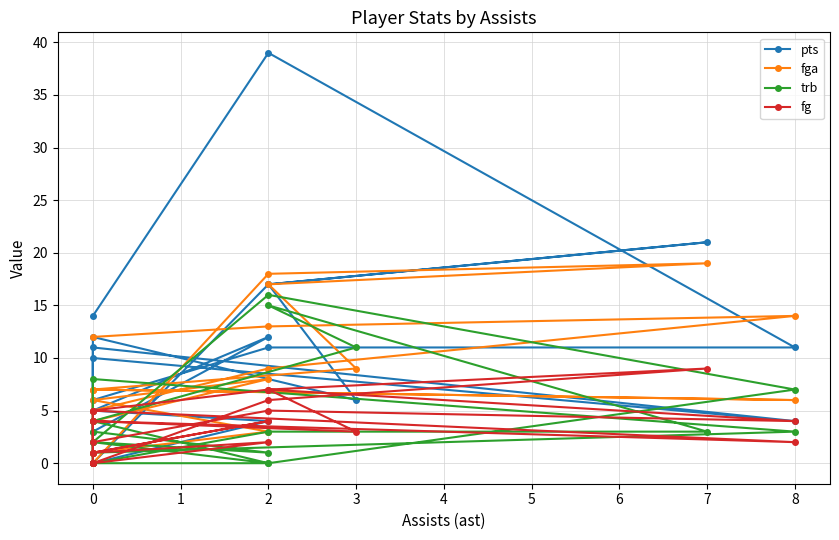

Count the fg values in the range 1 to 5.

13